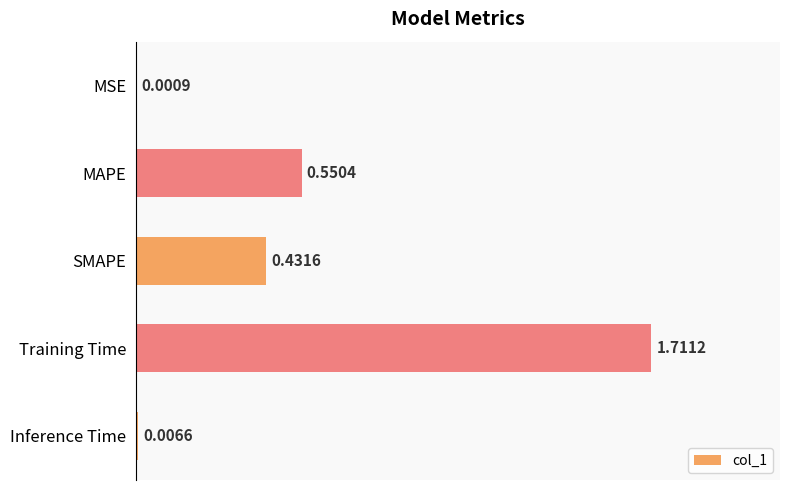

What is the change in value from MSE to MAPE?

+0.5